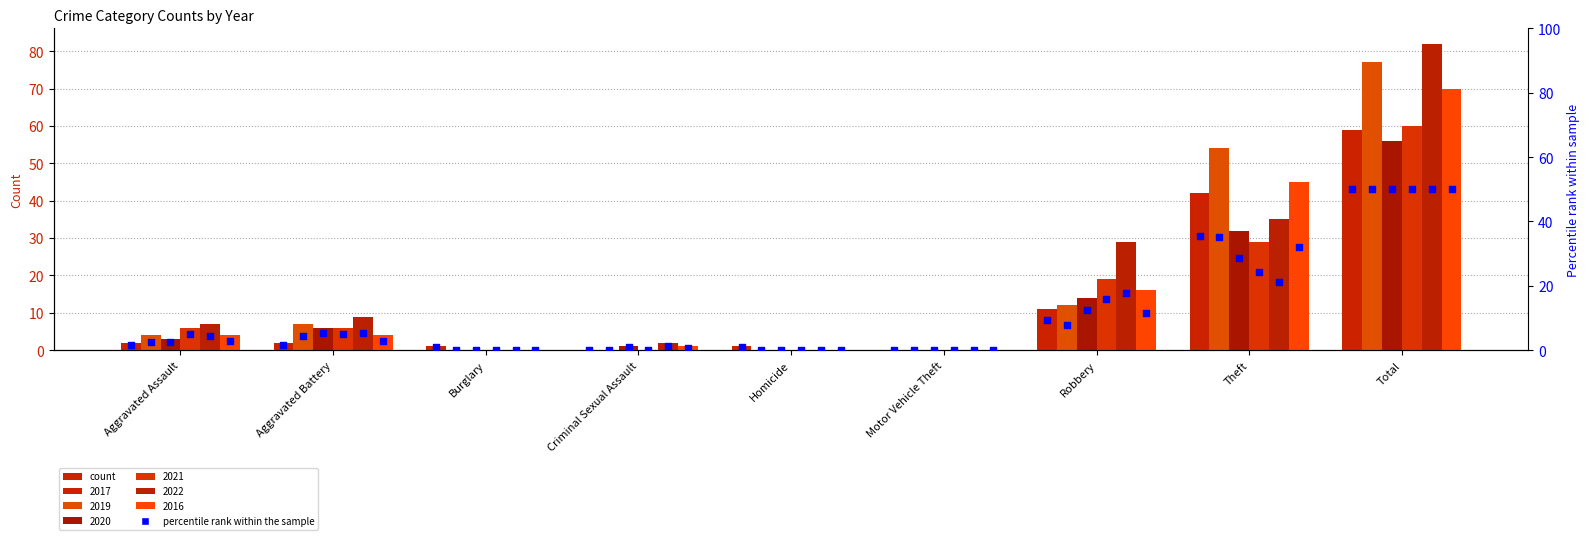

Between Theft and Motor Vehicle Theft, which is larger?

Theft